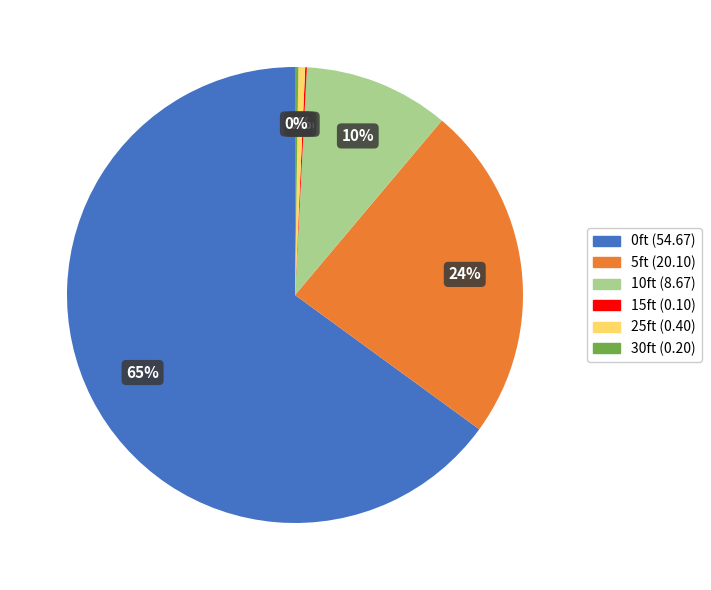

Is there a majority slice in this chart?

Yes